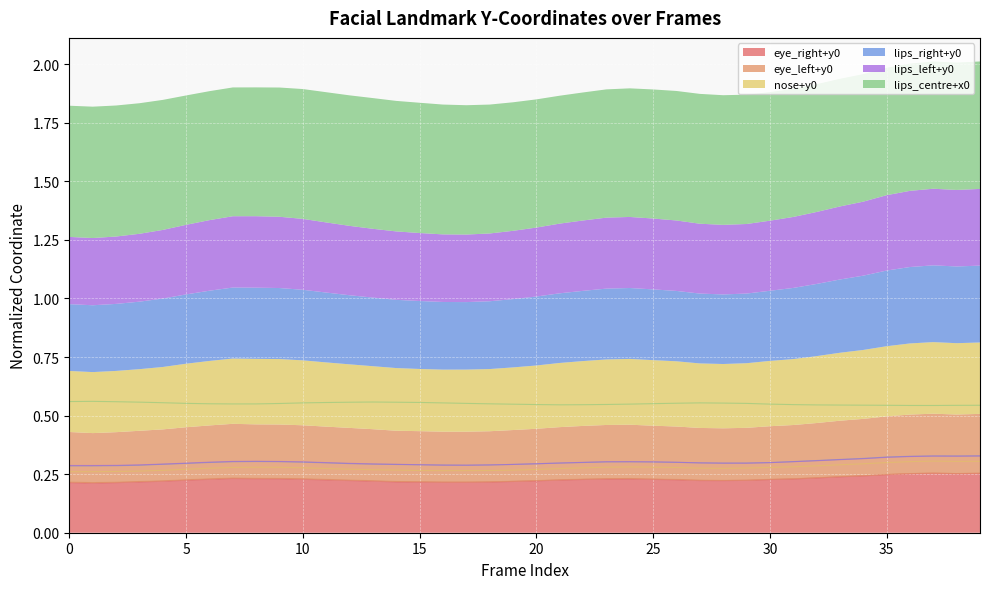

Rank the series at 23 from highest to lowest value.

lips_centre+x0, lips_left+y0, lips_right+y0, nose+y0, eye_left+y0, eye_right+y0